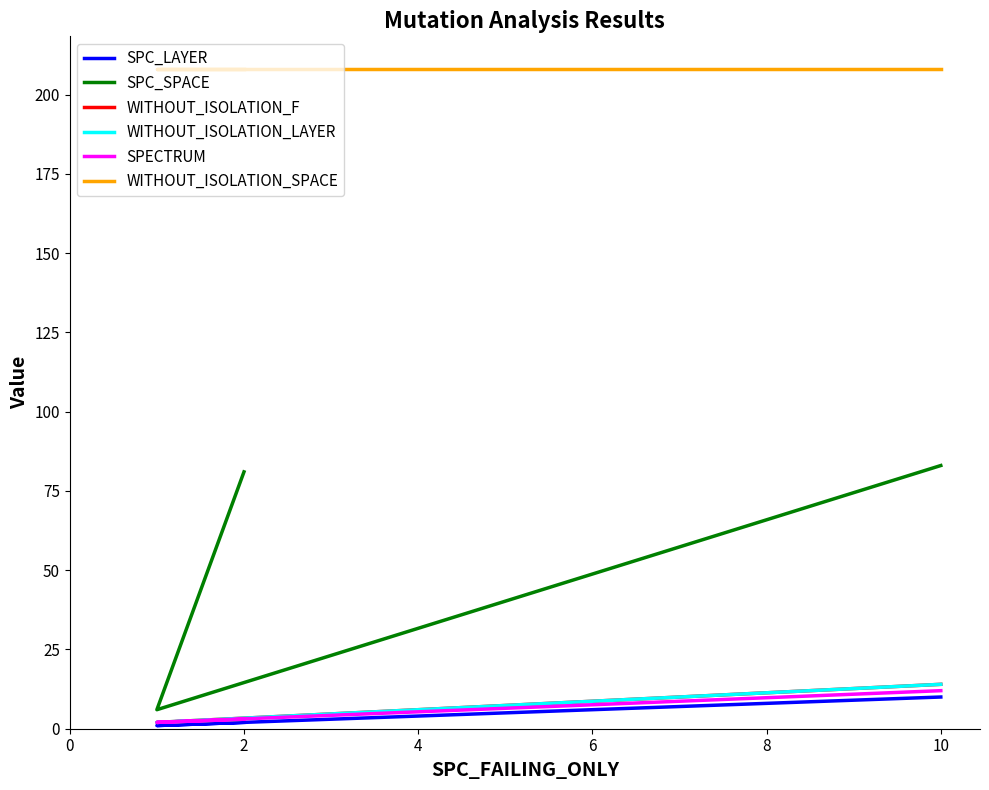

Rank the series at 2 from highest to lowest value.

WITHOUT_ISOLATION_SPACE, SPC_SPACE, WITHOUT_ISOLATION_F, WITHOUT_ISOLATION_LAYER, SPECTRUM, SPC_LAYER